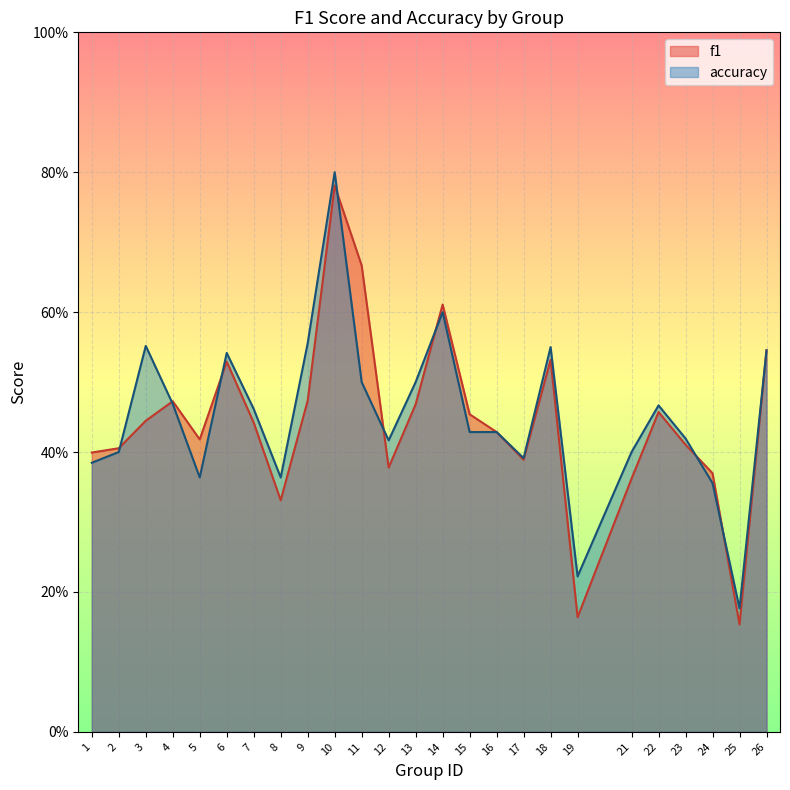

The value of f1 at 13 is 0.7. True or false?

False